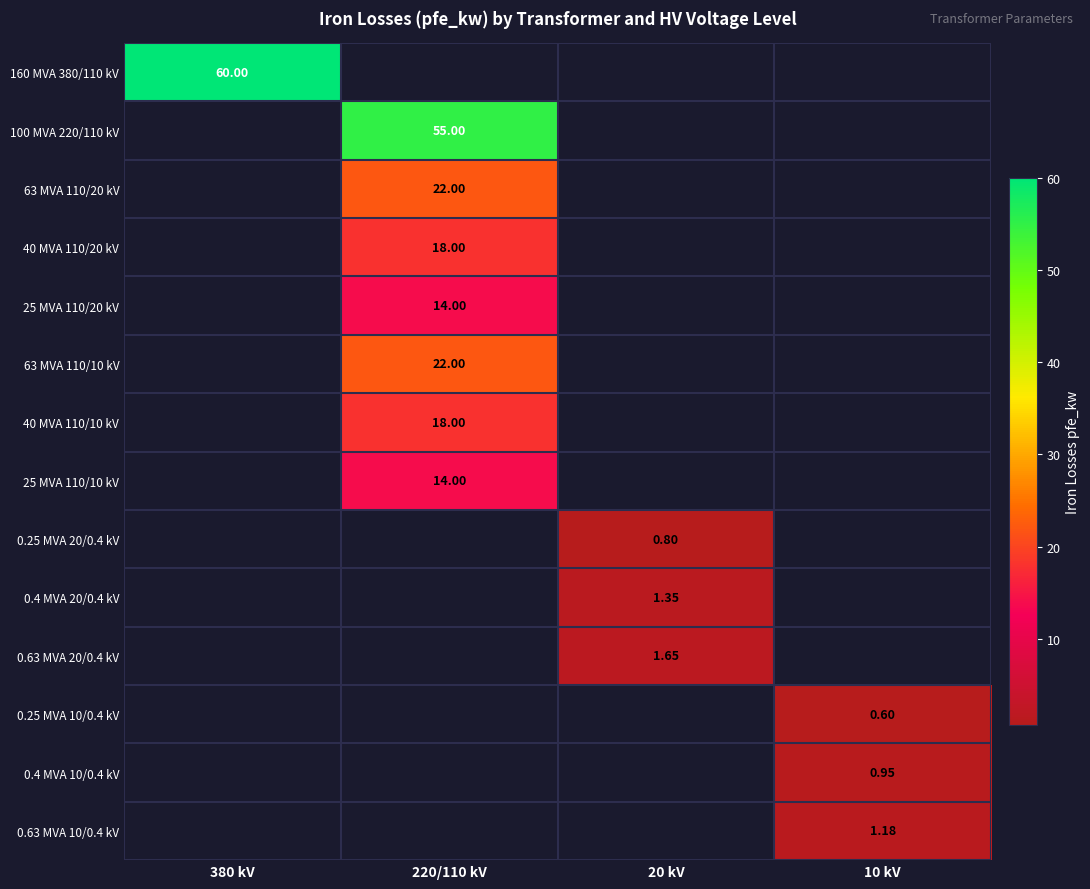

Is the value of 25 MVA 110/20 kV at 220/110 kV greater than the value of 160 MVA 380/110 kV at 380 kV?

No